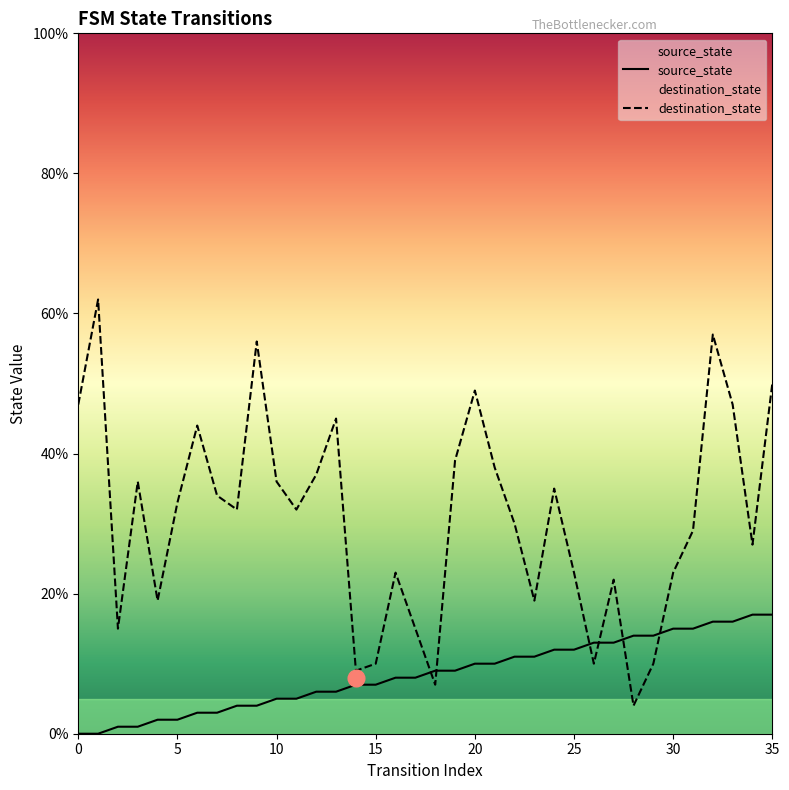

How many lines are shown in the chart?

2